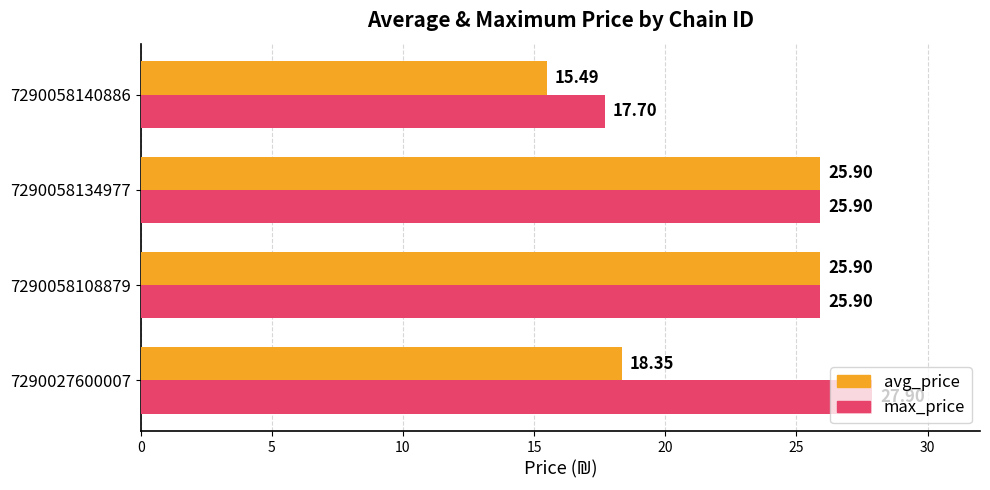

Rank the series by their maximum value, from lowest to highest.

avg_price, max_price